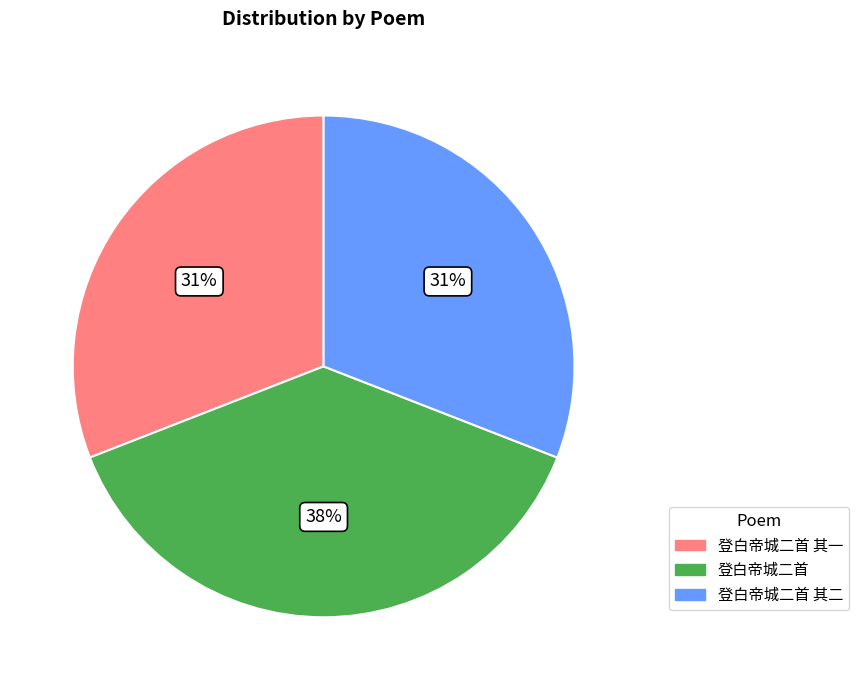

To the nearest percent, what percentage of the pie is 登白帝城二首 其二?

31%